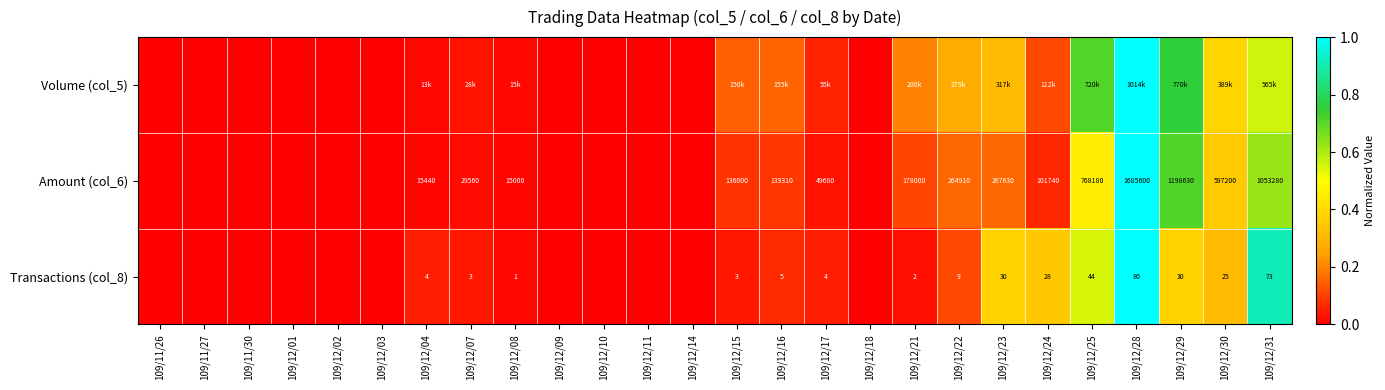

At which category is the sum across all series the highest?

109/12/28